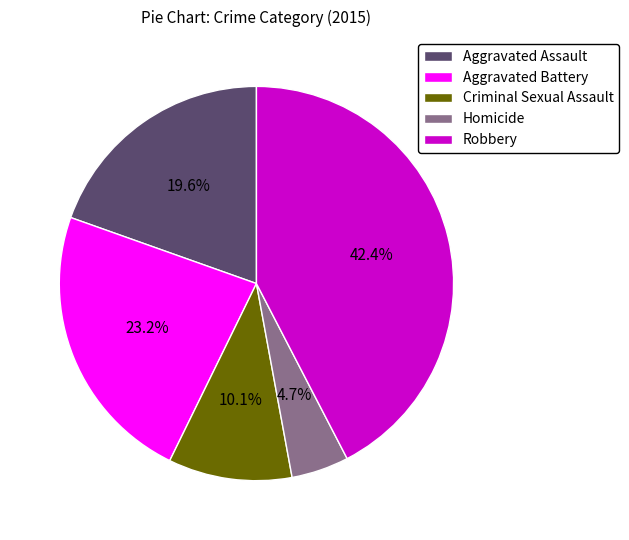

Count the number of slices in the pie.

5